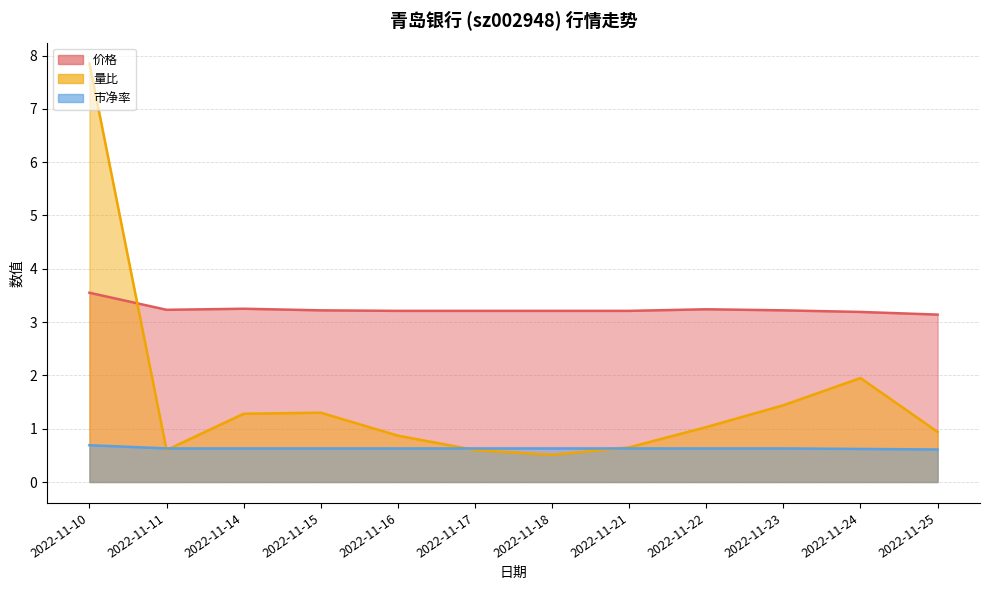

How many categories are shown in the chart?

12